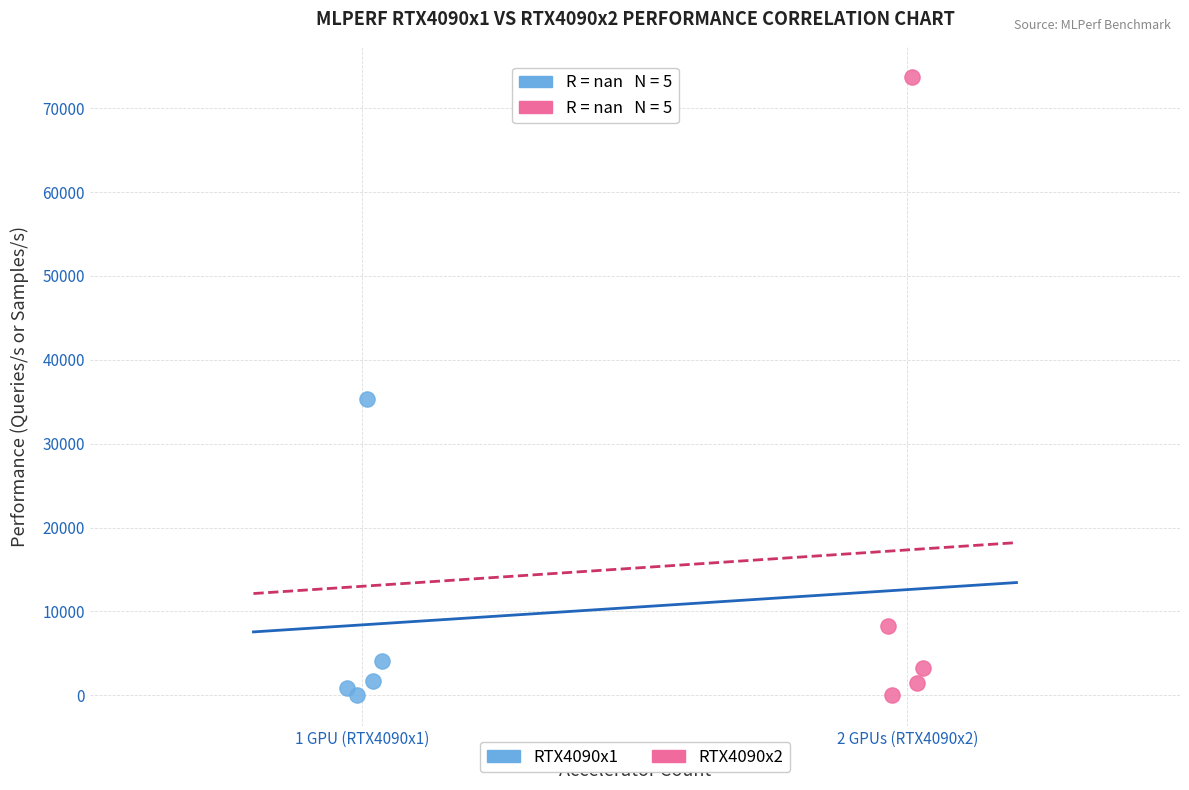

Which series has the widest spread of Y values?

RTX4090x2